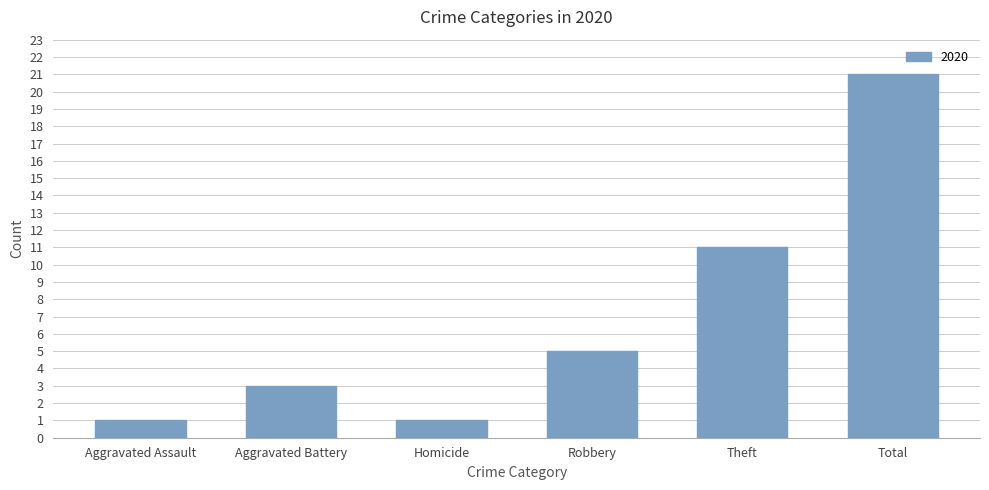

What value does the data have at Total?

21